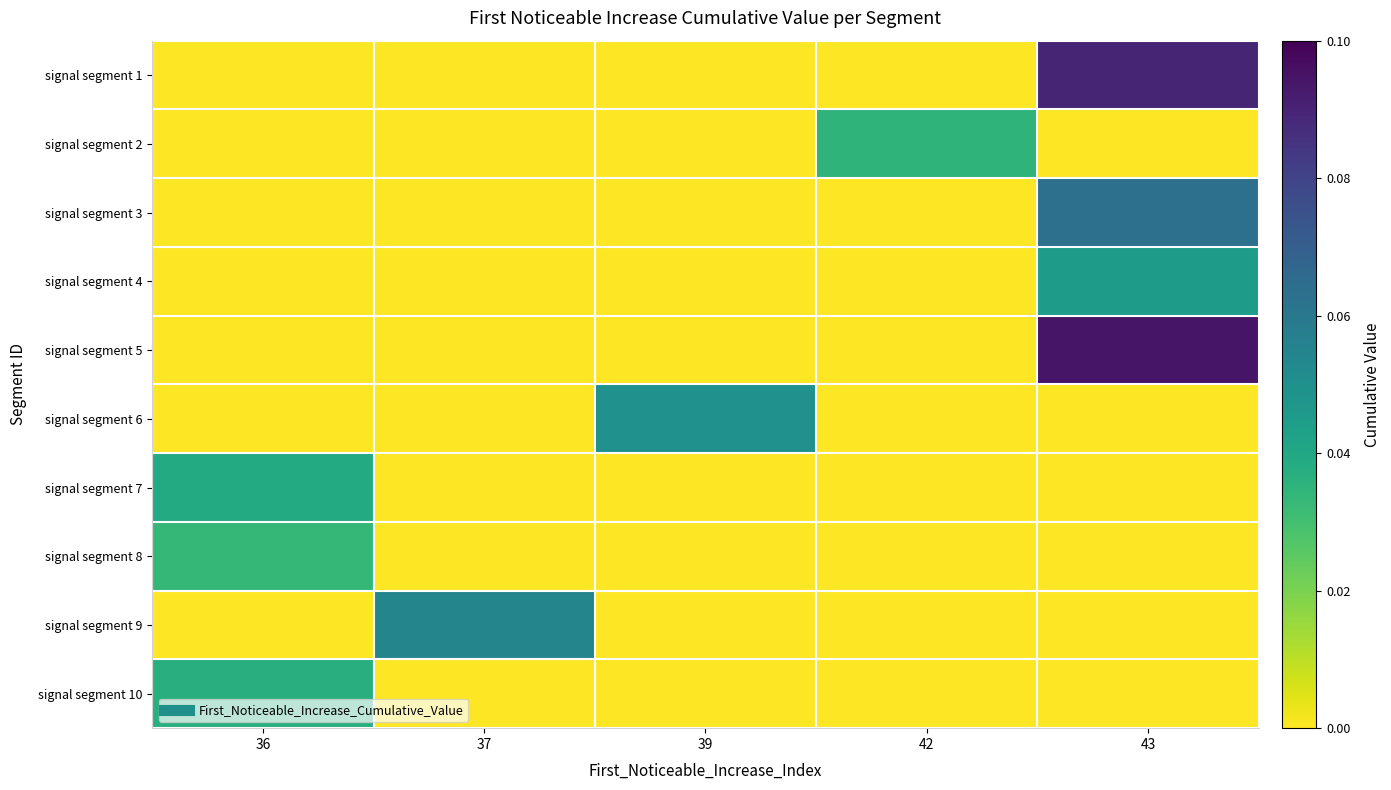

Reading left to right, extract all data points from this chart.

signal segment 1: 36=0.0	37=0.0	39=0.0	42=0.0	43=0.1
signal segment 2: 36=0.0	37=0.0	39=0.0	42=0.0	43=0.0
signal segment 3: 36=0.0	37=0.0	39=0.0	42=0.0	43=0.1
signal segment 4: 36=0.0	37=0.0	39=0.0	42=0.0	43=0.0
signal segment 5: 36=0.0	37=0.0	39=0.0	42=0.0	43=0.1
signal segment 6: 36=0.0	37=0.0	39=0.0	42=0.0	43=0.0
signal segment 7: 36=0.0	37=0.0	39=0.0	42=0.0	43=0.0
signal segment 8: 36=0.0	37=0.0	39=0.0	42=0.0	43=0.0
signal segment 9: 36=0.0	37=0.1	39=0.0	42=0.0	43=0.0
signal segment 10: 36=0.0	37=0.0	39=0.0	42=0.0	43=0.0